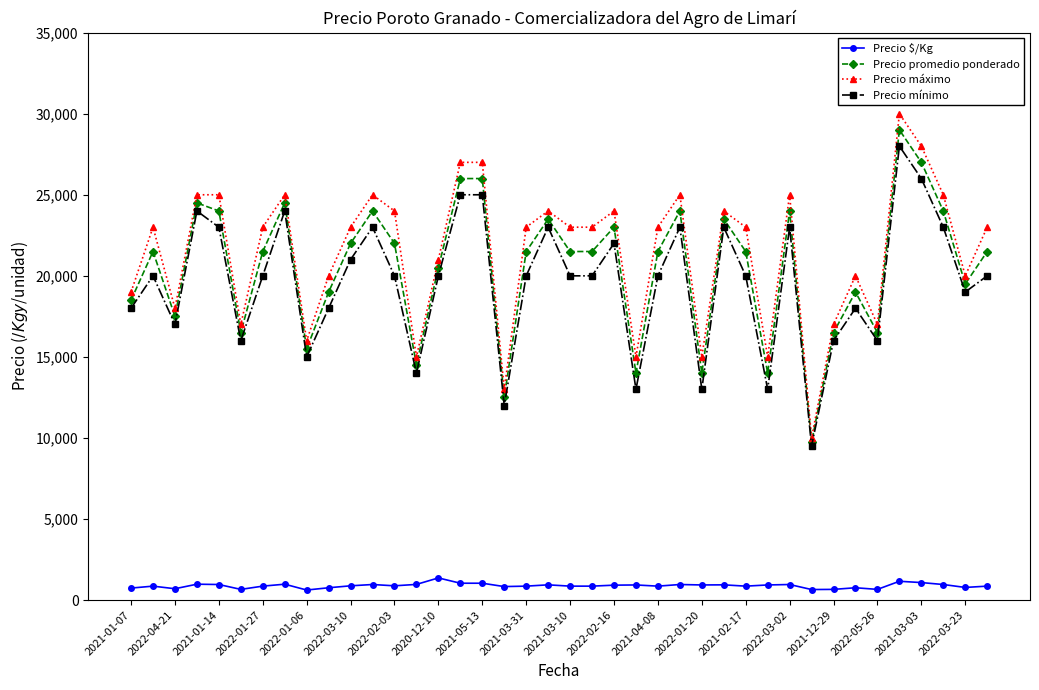

What is the highest value of the Precio promedio ponderado series?

29000